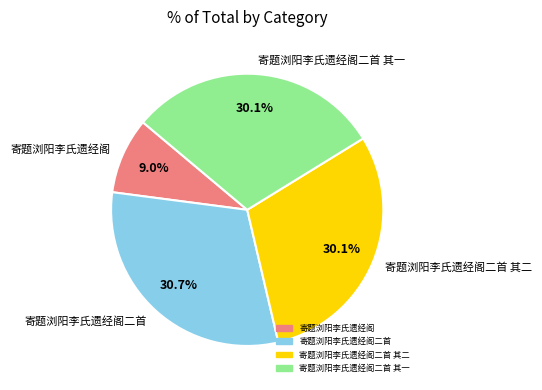

What percentage is the 寄题浏阳李氏遗经阁二首 slice, to the nearest percent?

31%